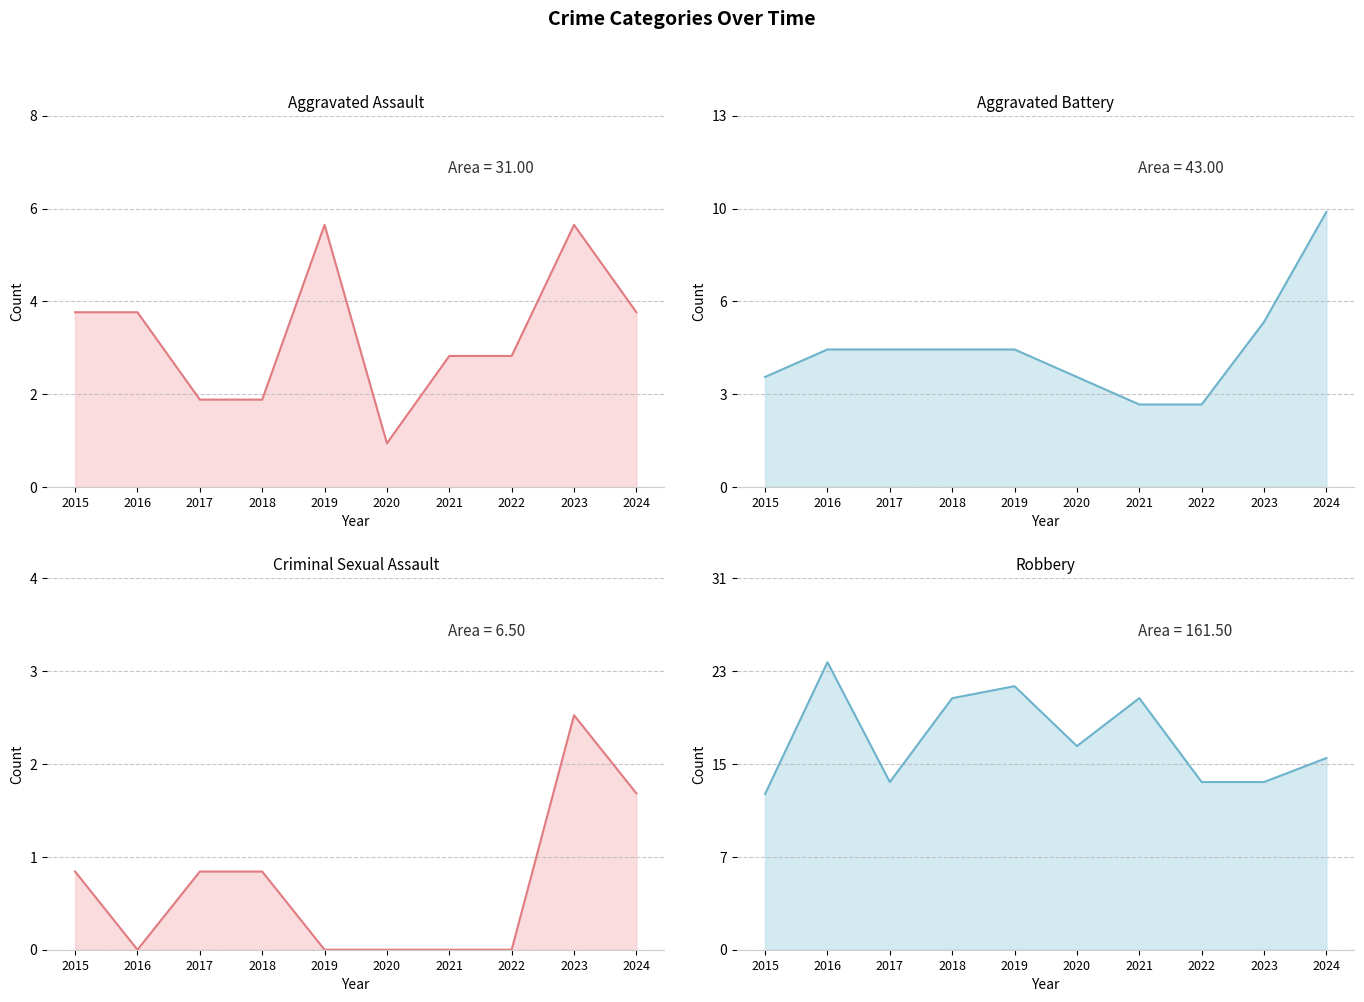

At how many categories does at least one series exceed 8?

10